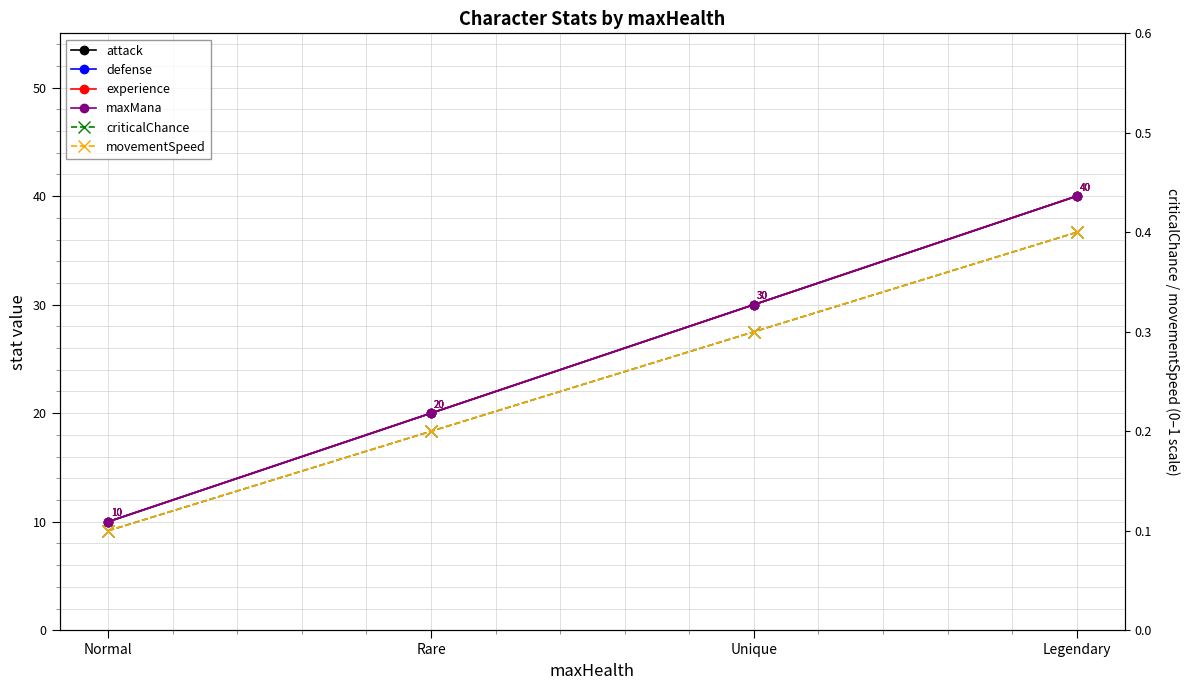

What are all the series names shown in the legend?

attack, defense, experience, maxMana, criticalChance, movementSpeed